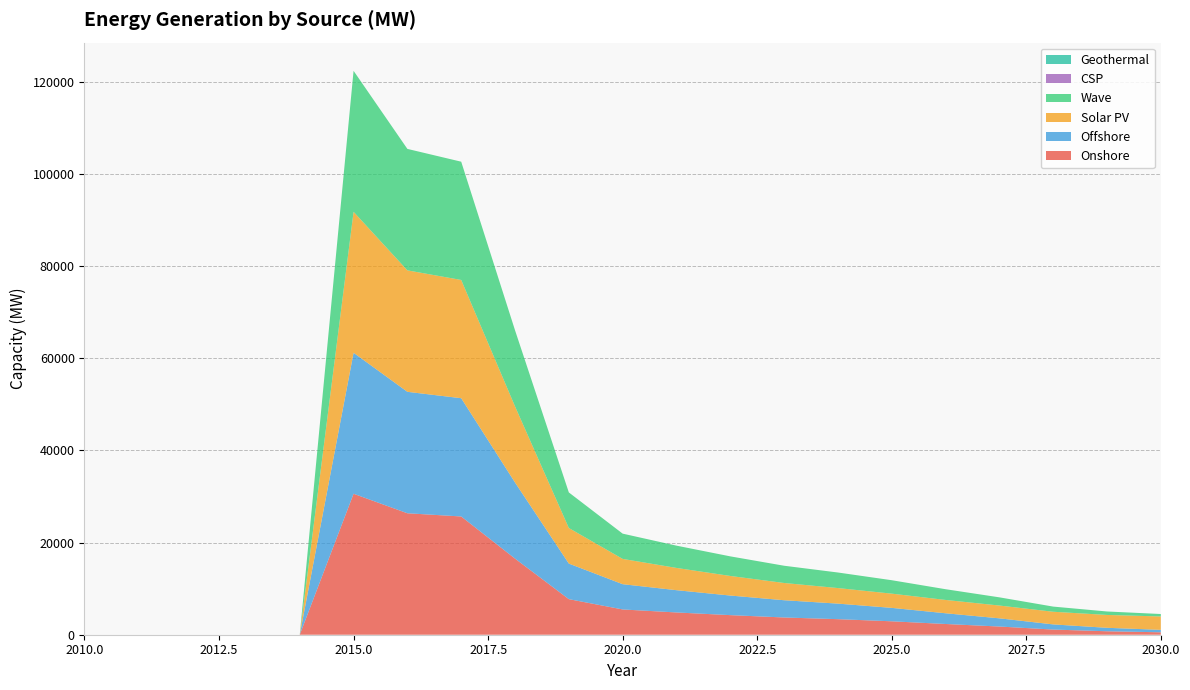

Reading left to right, extract all data points from this chart.

Onshore: 0.0	0.0	0.0	0.0	0.0	30596.9	26360.6	25666.5	16519.8	7720.8	5484.9	4833.2	4252.1	3743.3	3375.9	2914.4	2329.5	1779.0	1120.4	751.6	528.2
Offshore: 0.0	0.0	0.0	0.0	0.0	30596.9	26360.6	25666.5	16519.8	7720.8	5484.9	4833.2	4252.1	3743.3	3375.9	2914.4	2329.5	1779.0	1120.4	751.6	528.2
Solar PV: 0.0	0.0	0.0	0.0	0.0	30596.9	26360.6	25666.5	16519.8	7720.8	5484.9	4833.2	4252.1	3743.3	3375.9	3087.4	2890.7	2777.6	2745.1	2789.9	2908.7
Wave: 0.0	0.0	0.0	0.0	0.0	30596.9	26360.6	25666.5	16519.8	7720.8	5484.9	4833.2	4252.1	3743.3	3375.9	2914.4	2329.5	1779.0	1120.4	751.6	528.2
CSP: 0.0	0.0	0.0	0.0	0.0	0.0	0.0	0.0	0.0	0.0	0.0	0.0	0.0	0.0	0.0	0.0	0.0	0.0	0.0	0.0	0.0
Geothermal: 0.0	0.0	0.0	0.0	0.0	0.0	0.0	0.0	0.0	0.0	0.0	0.0	0.0	0.0	0.0	0.0	0.0	0.0	0.0	0.0	0.0